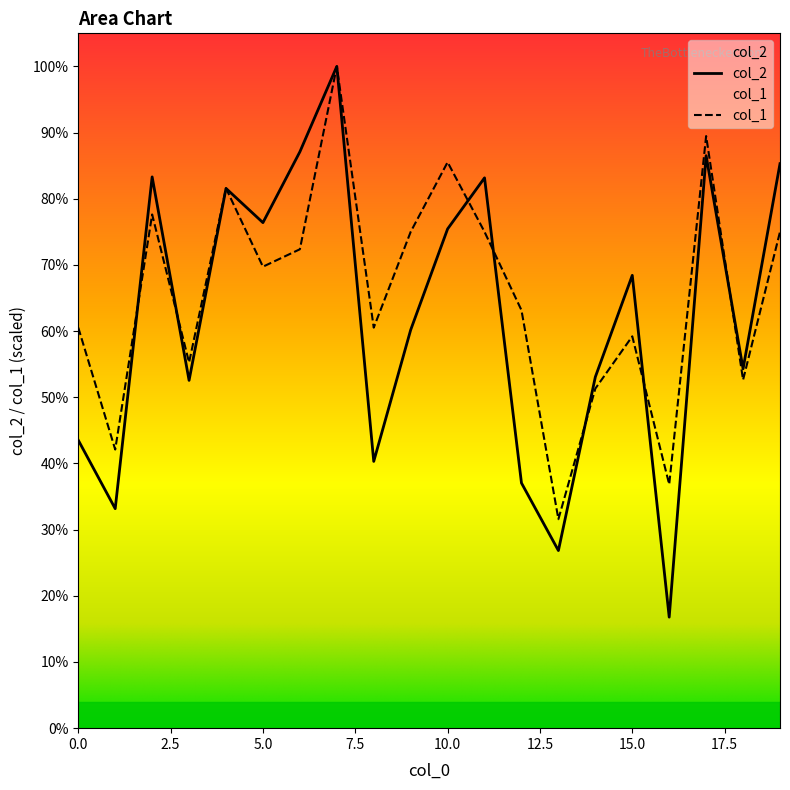

What are all the series names shown in the legend?

col_2, col_1